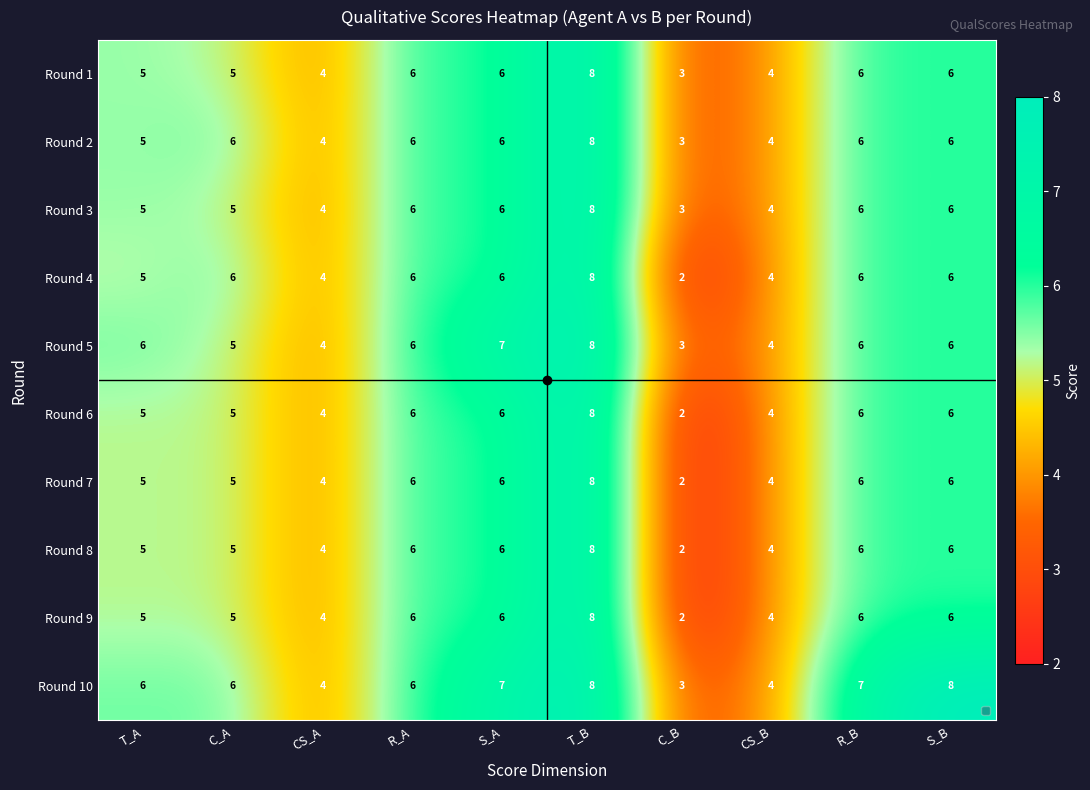

Is it true that Round 5 equals 5 at T_B?

False